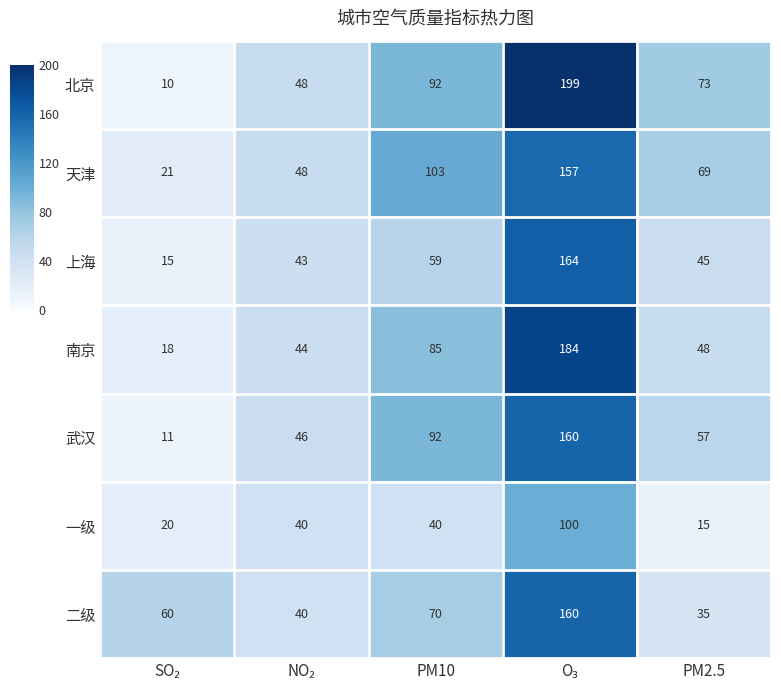

What is the total value across all series at PM10?

541